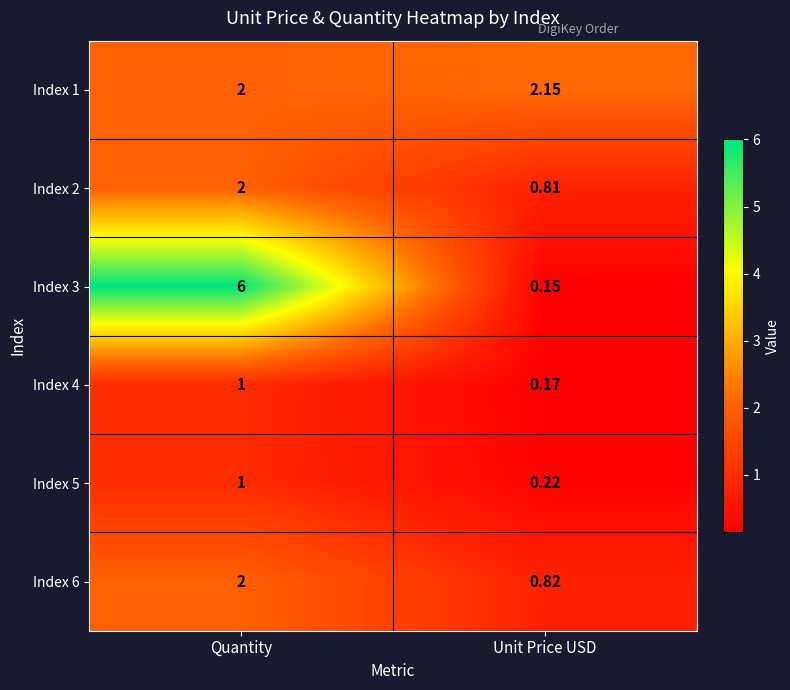

How many series are shown in this chart?

6